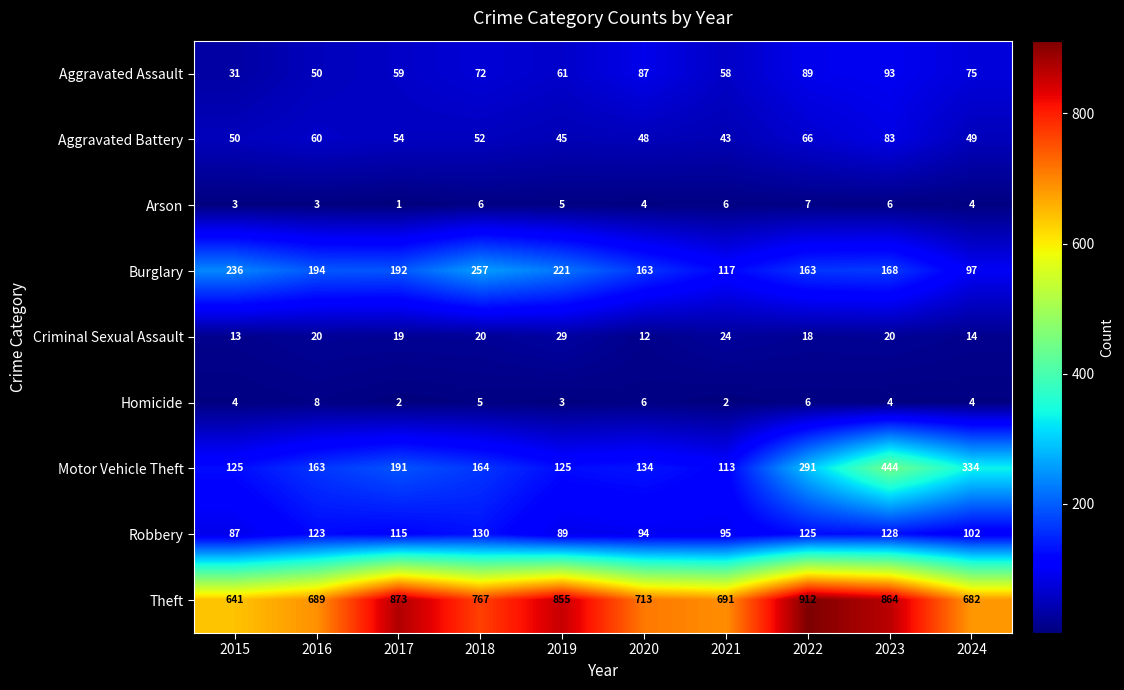

How many values in the Homicide series are below 4?

3